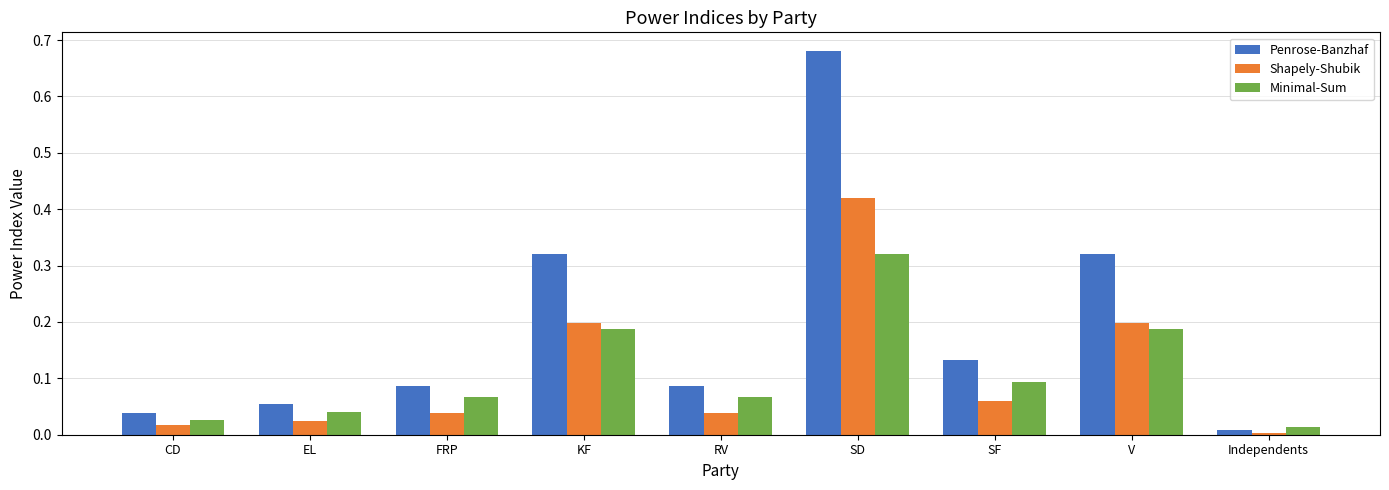

Is the value of Minimal-Sum at RV greater than the value of Shapely-Shubik at KF?

No